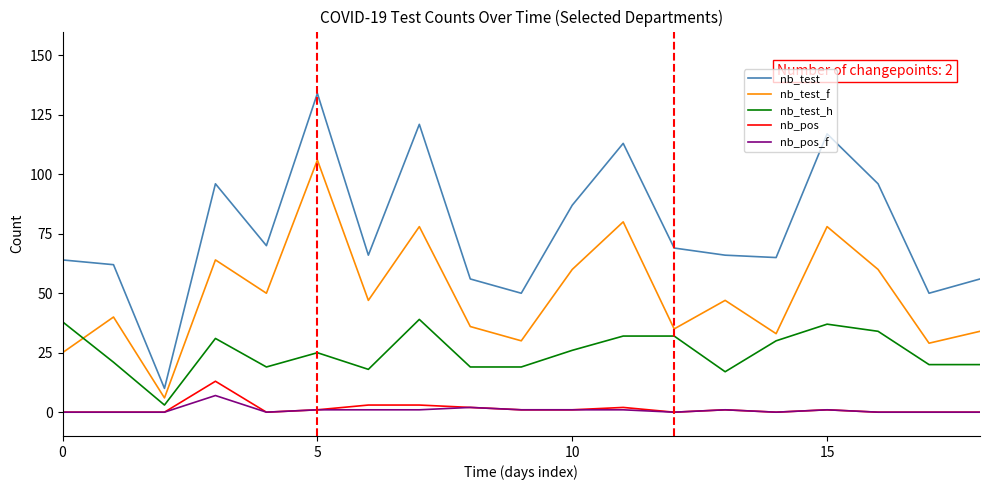

True or false: nb_test_f and nb_pos cross at least once.

False